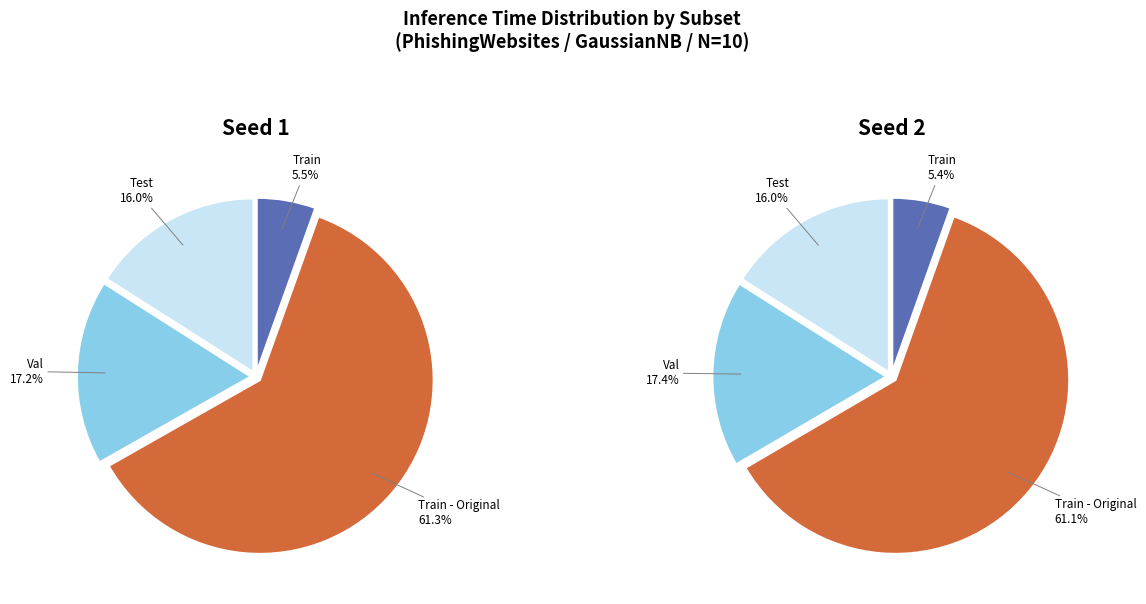

How many slices are in this pie chart?

4